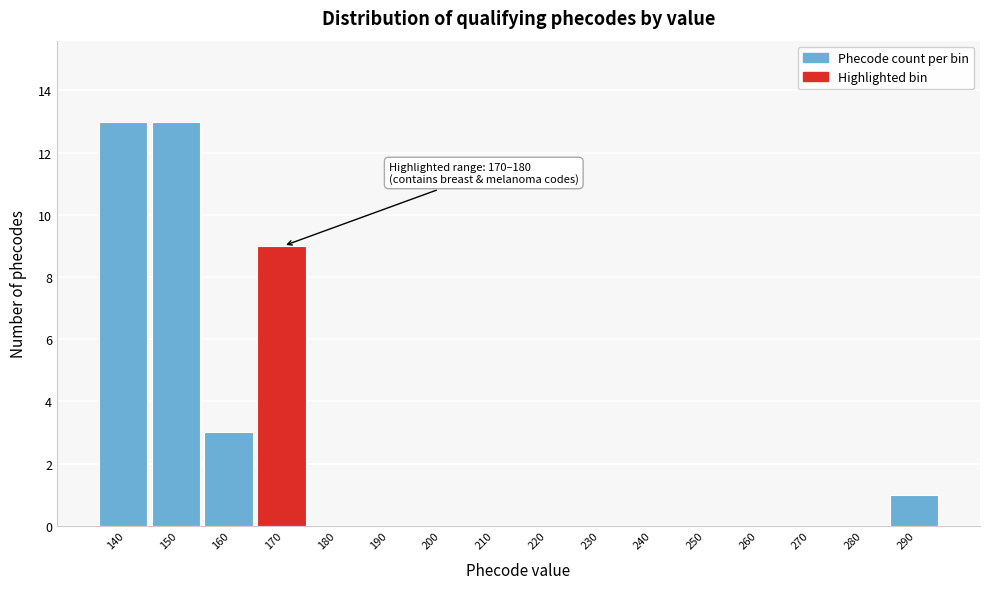

Reading left to right, list all the values displayed in this chart.

140=13	150=13	160=3	170=9	180=0	190=0	200=0	210=0	220=0	230=0	240=0	250=0	260=0	270=0	280=0	290=1